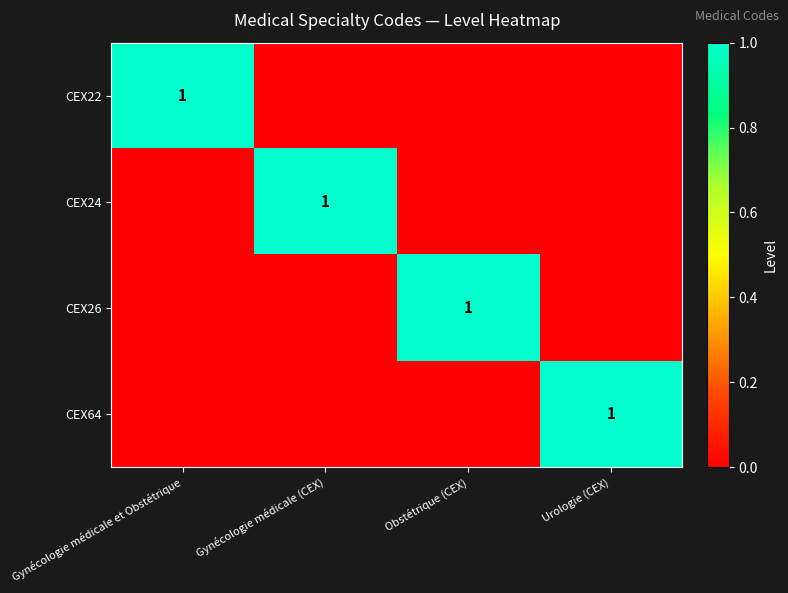

The value of CEX22 at Gynécologie médicale et Obstétrique is 2. True or false?

False